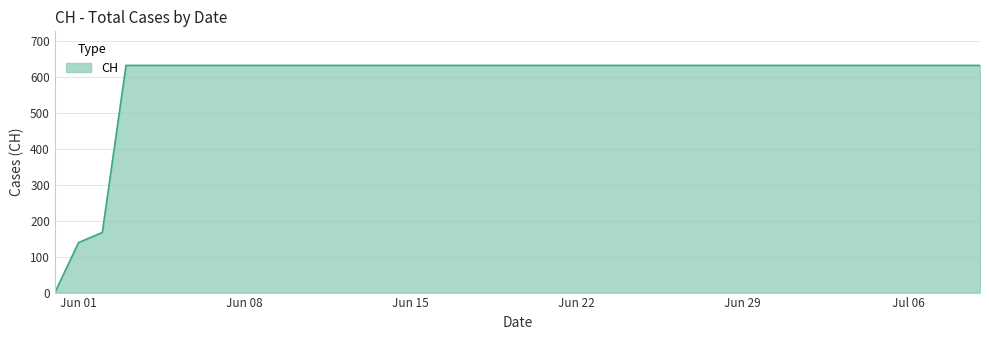

What is the difference between the maximum and minimum values?

631